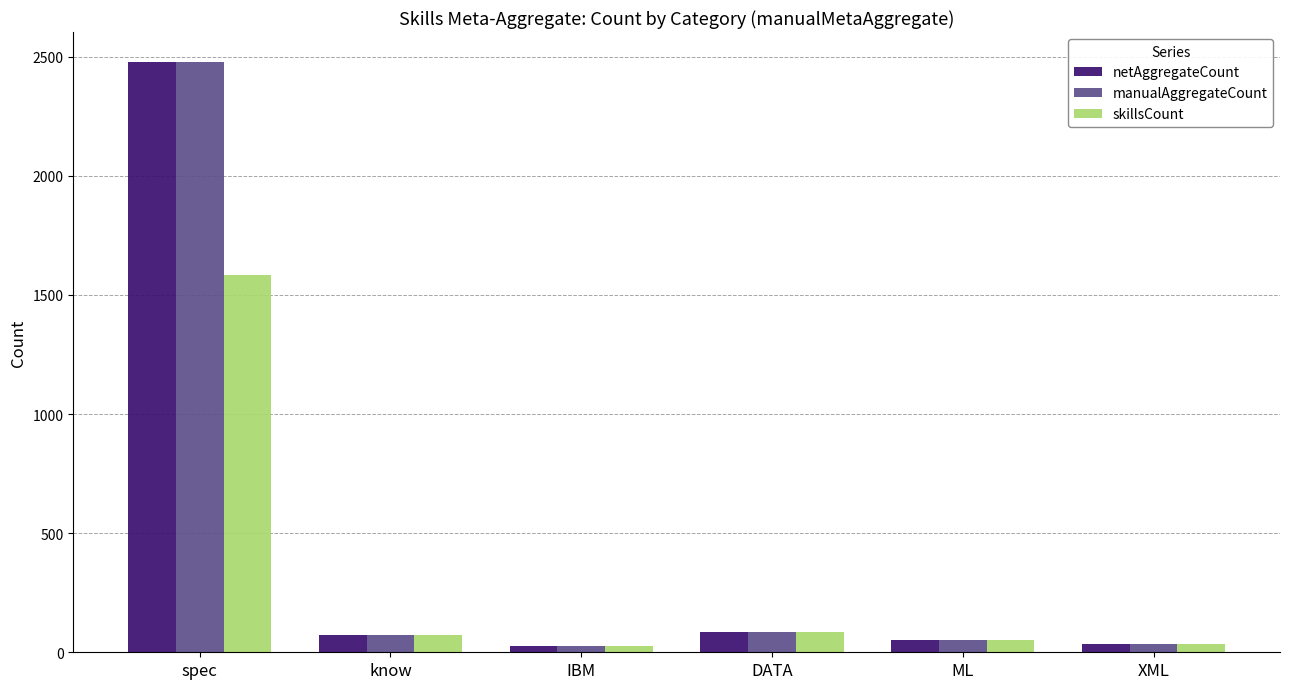

What is the sum of the netAggregateCount values at DATA and XML?

120